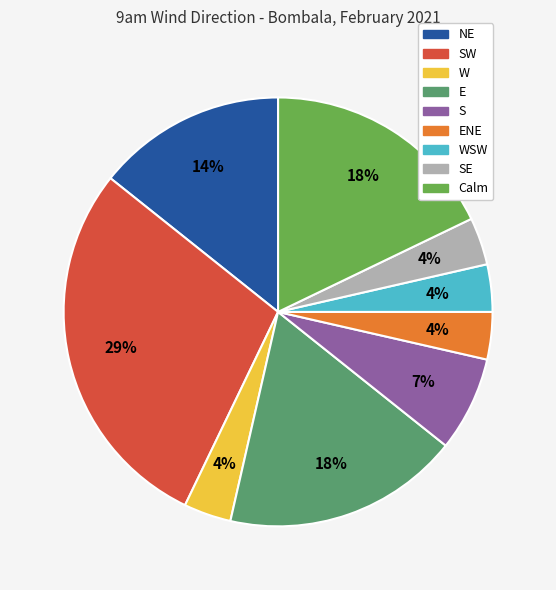

To the nearest percent, what is the difference between the largest and smallest slice percentages?

25%